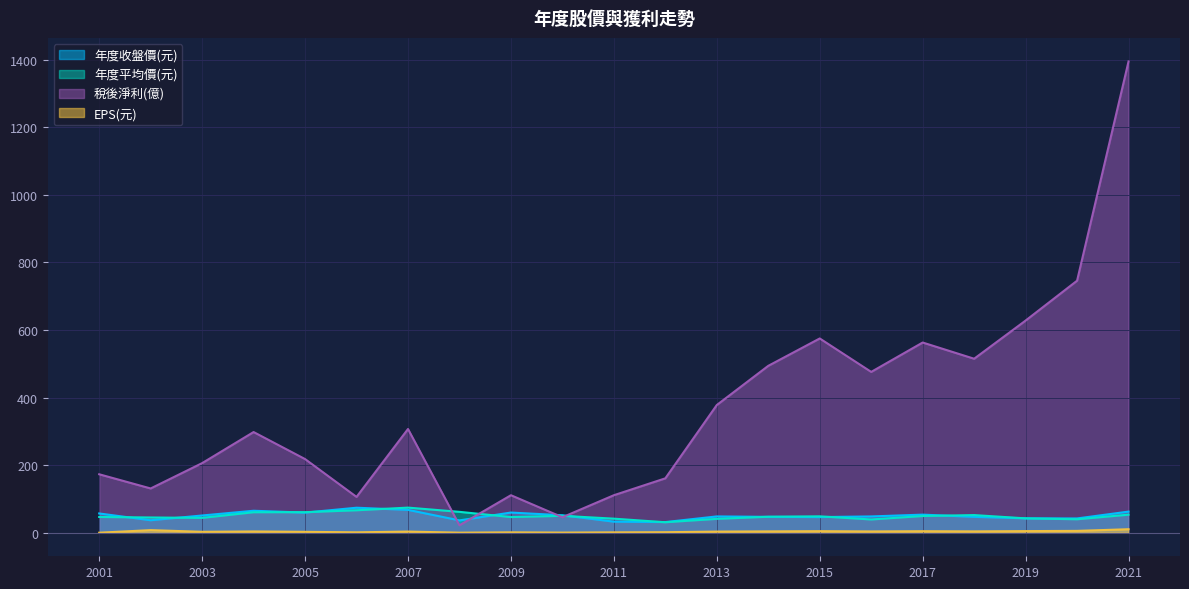

How many values in the 稅後淨利(億) series are below 298?

10